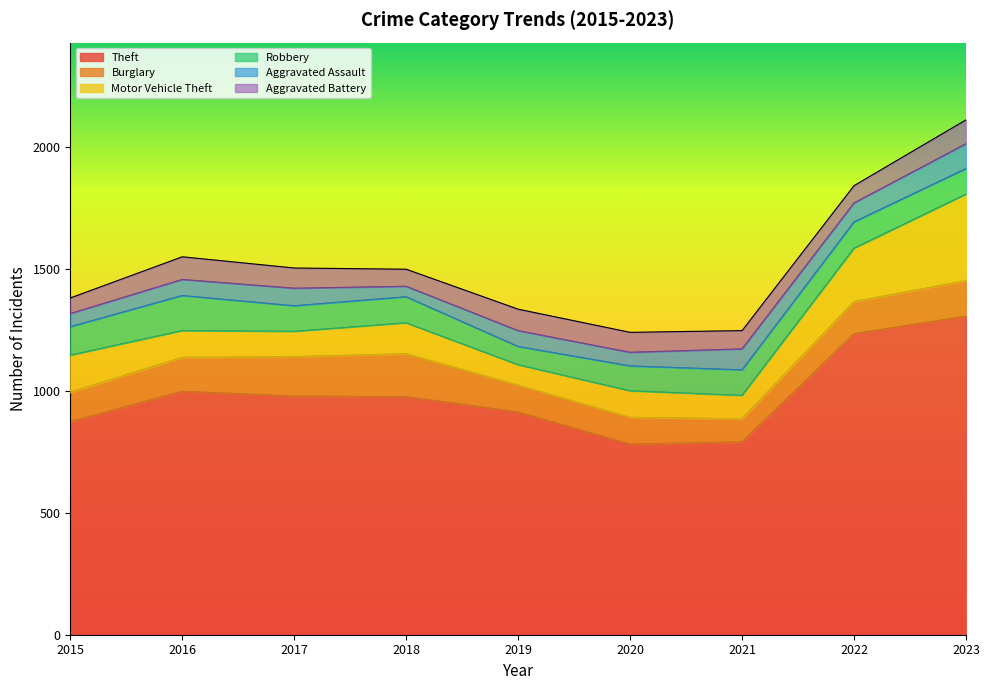

True or false: Motor Vehicle Theft has a value of 109 at 2020.

True